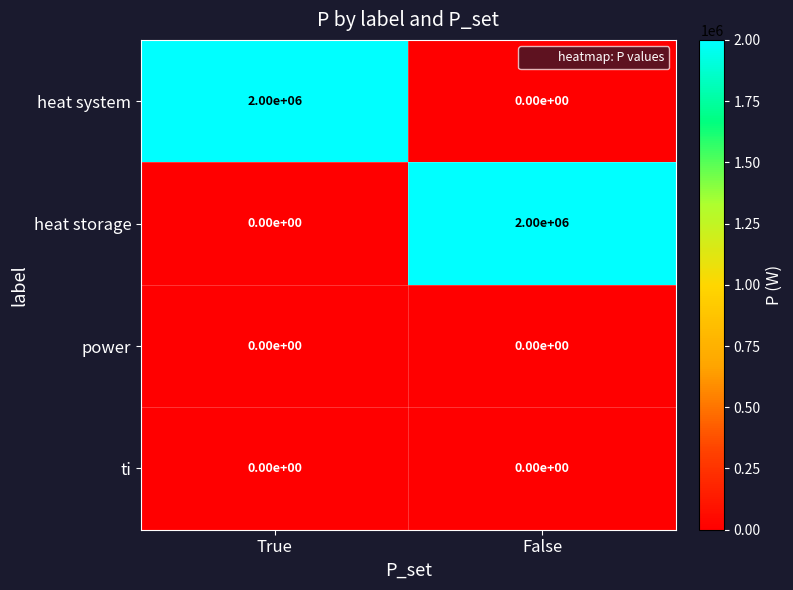

How many series are shown in this chart?

4